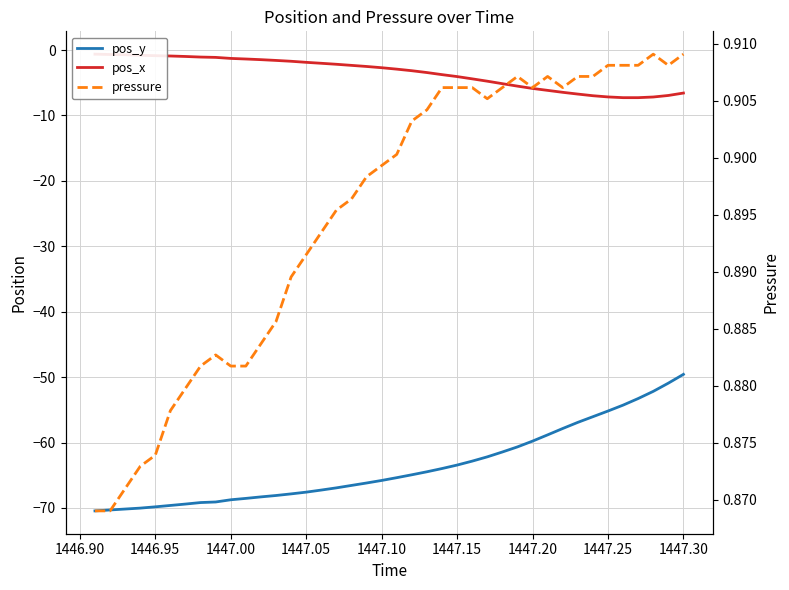

At how many categories does at least one series exceed -18?

40